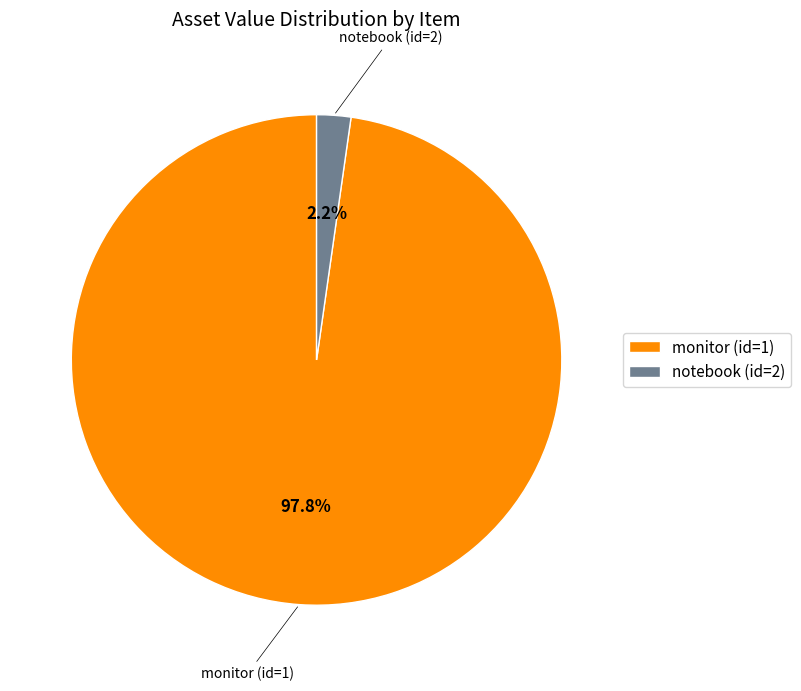

Which has a higher value, notebook (id=2) or monitor (id=1)?

monitor (id=1)